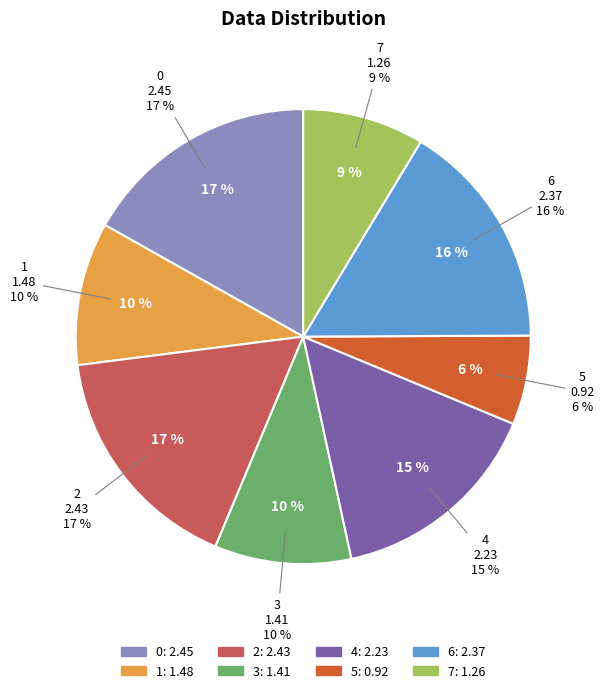

The 4 slice represents 15% of the pie. True or false?

True